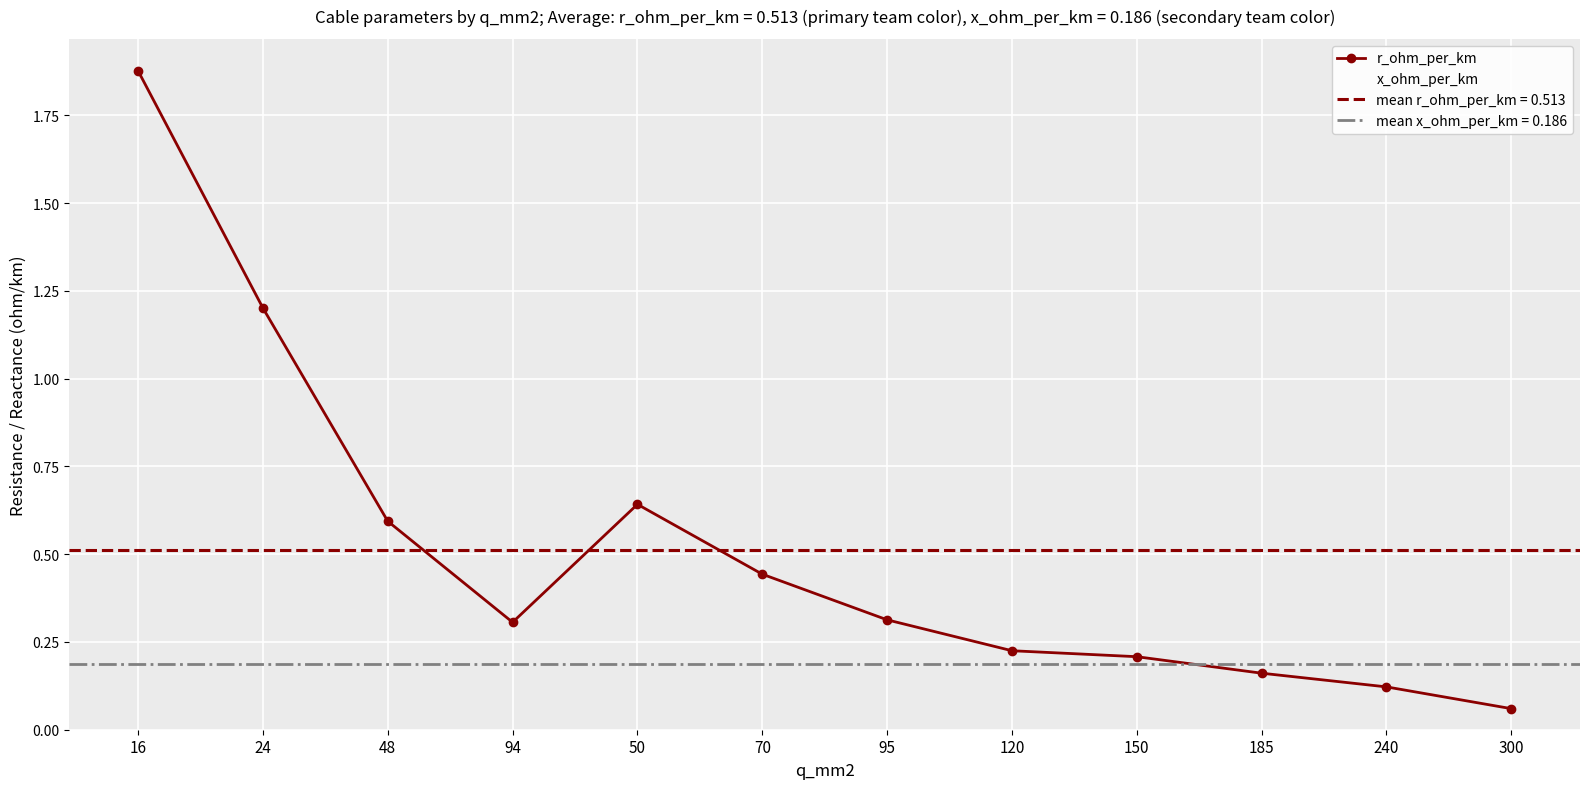

What is the minimum value for r_ohm_per_km?

0.1